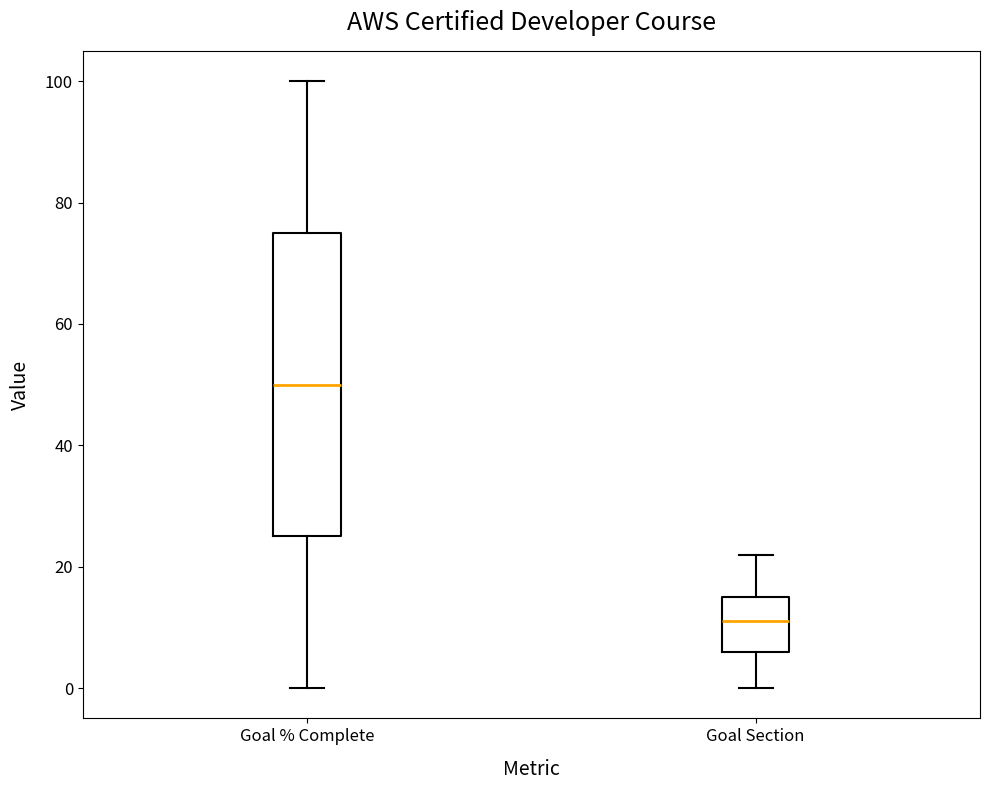

Where does the upper whisker of the box for Goal % Complete end on the y-axis? The values are not printed on the chart, so give them approximately, as read against the axis.

100